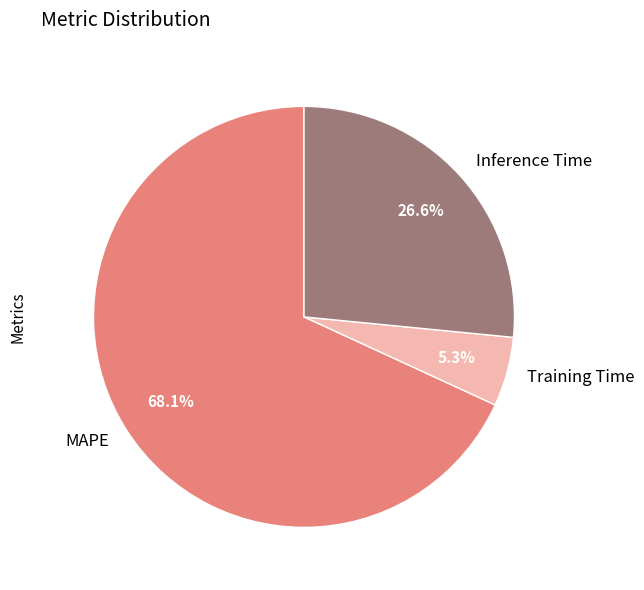

To the nearest percent, what portion does MAPE represent?

68%